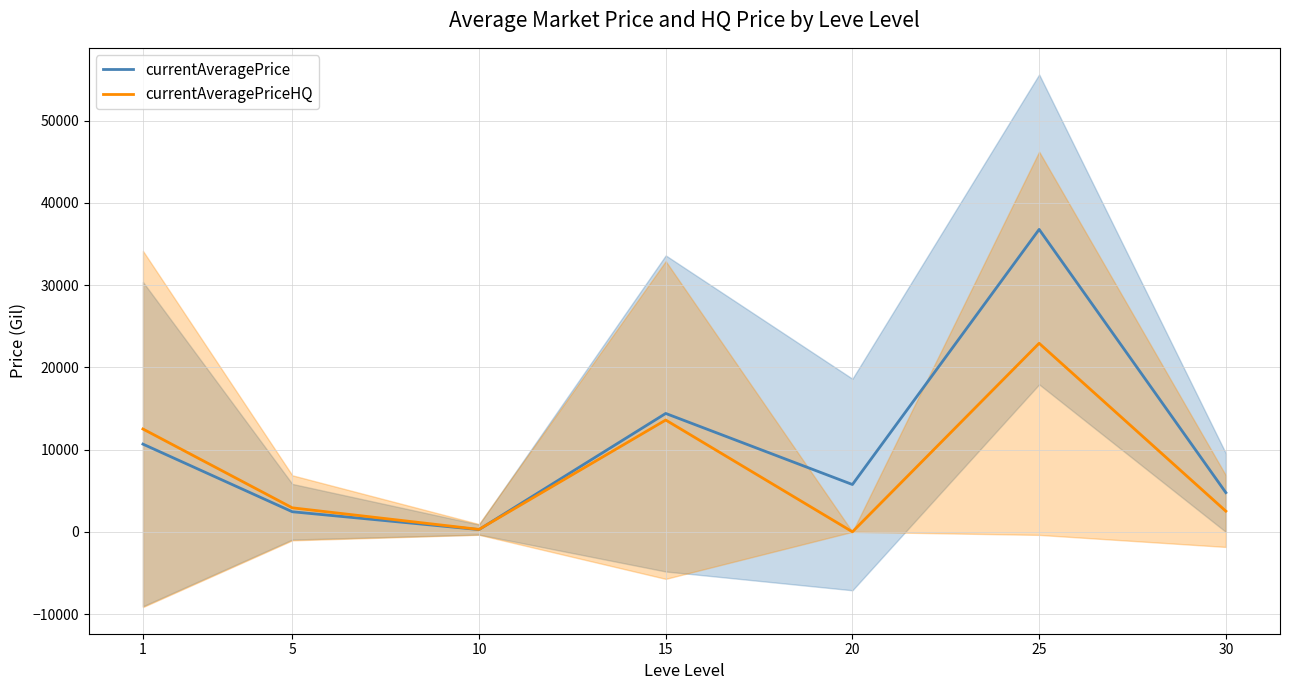

Where does the currentAveragePrice series first go above 5749?

1